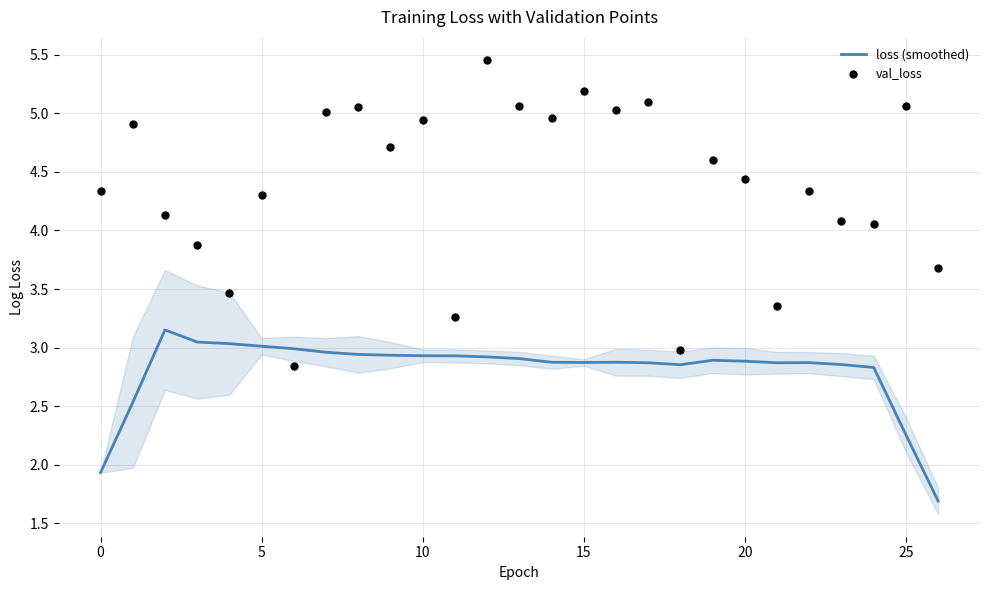

Which series has the largest total across all categories?

val_loss